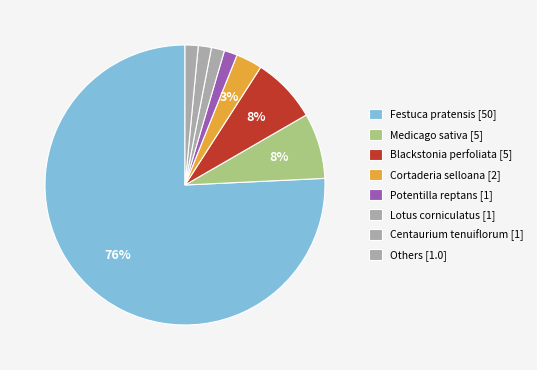

How many slices are in this pie chart?

8